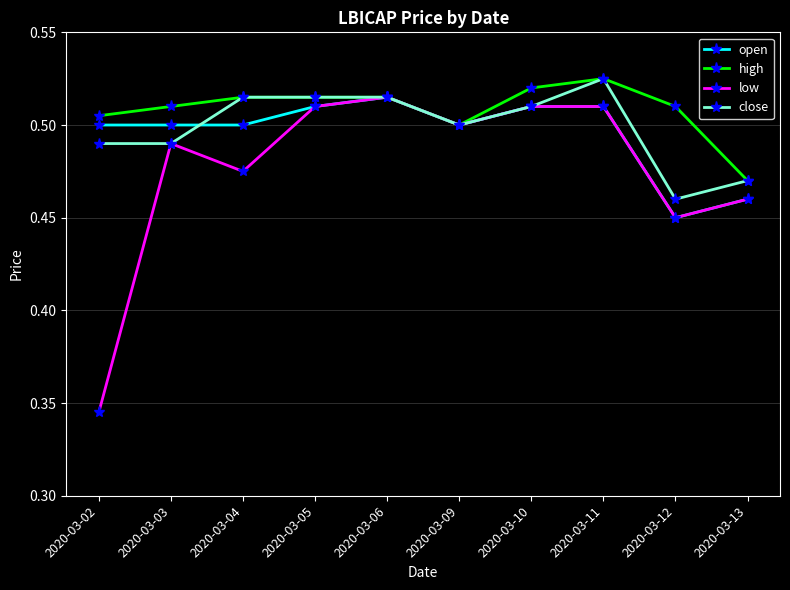

How many series are shown in this chart?

4